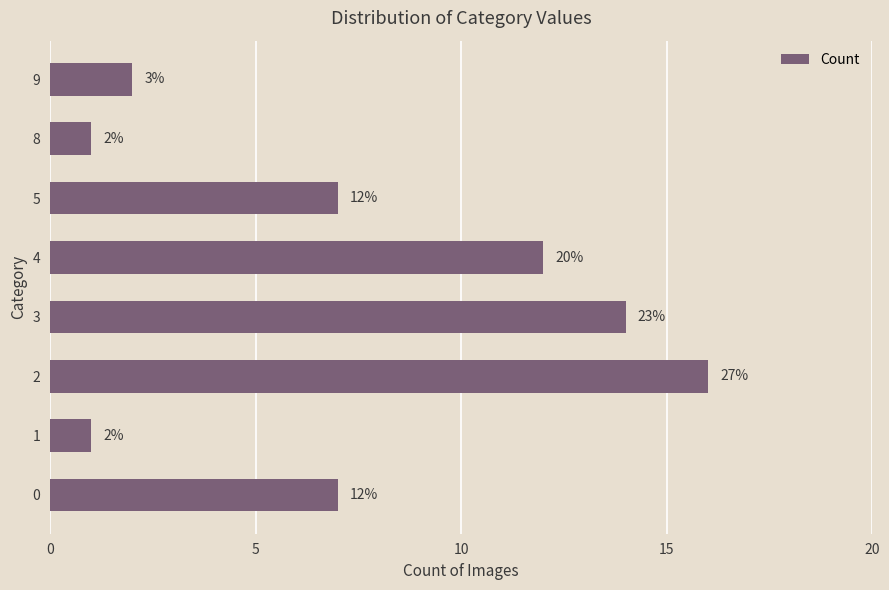

Is it true that the value at 5 is 12?

False